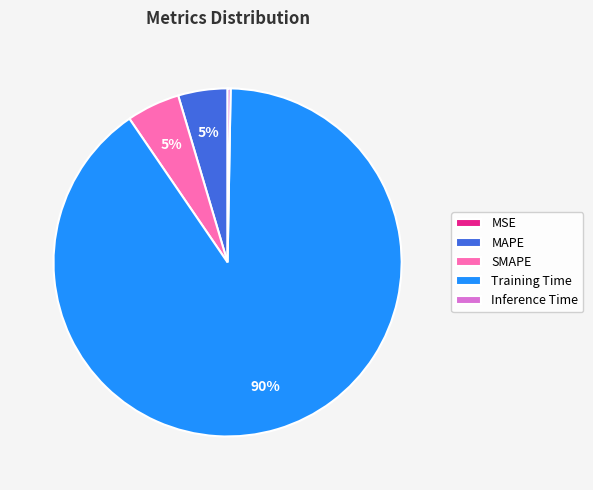

What is the largest slice in the pie chart?

Training Time